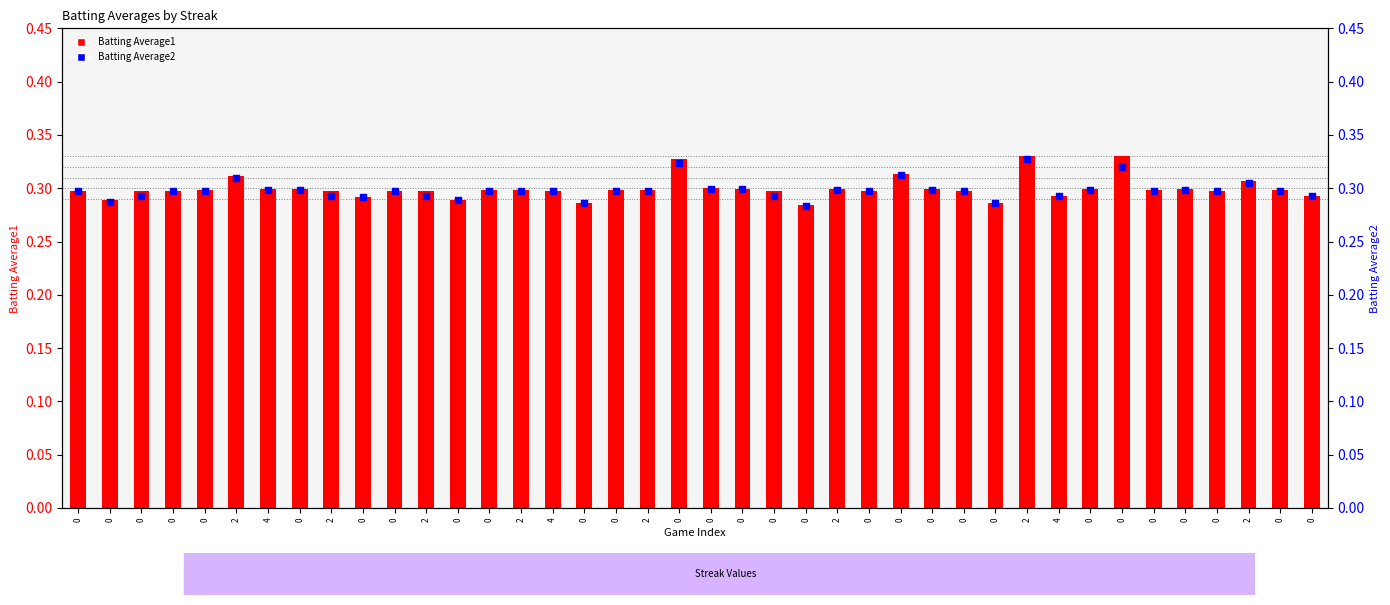

Is the value of Batting Average1 at 2 greater than the value of Batting Average2 at 0?

Yes